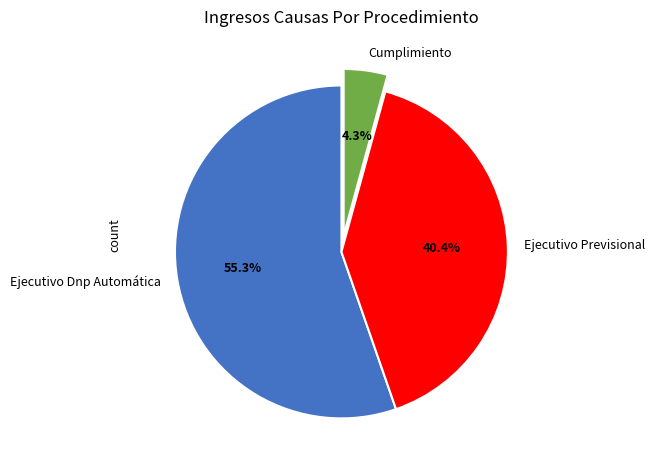

What is the ratio of the value at Ejecutivo Dnp Automática to the value at Ejecutivo Previsional?

1.4